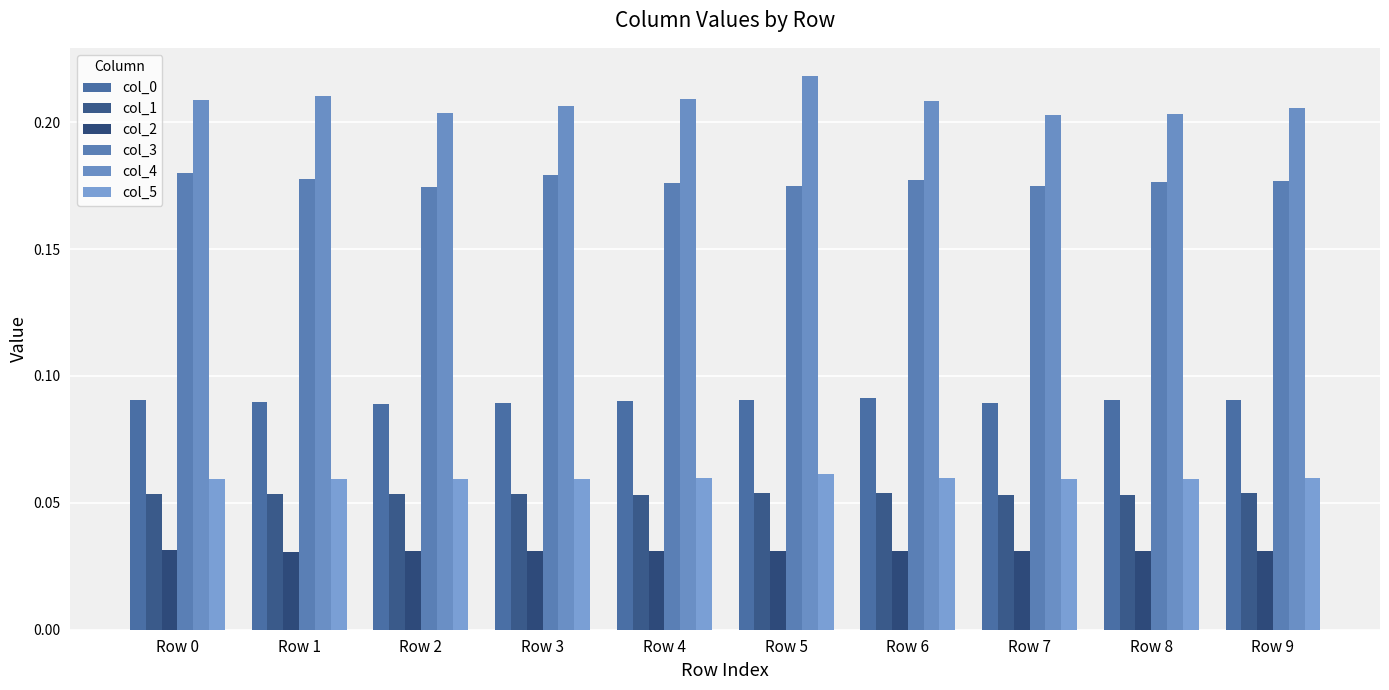

What is the highest value of the col_5 series?

0.1